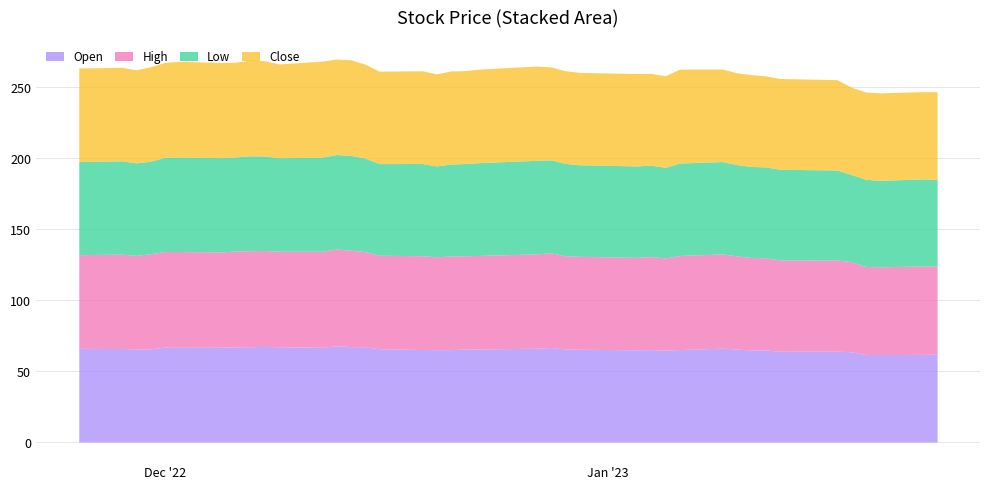

Is the value of Open at 2 greater than the value of High at 17?

Yes